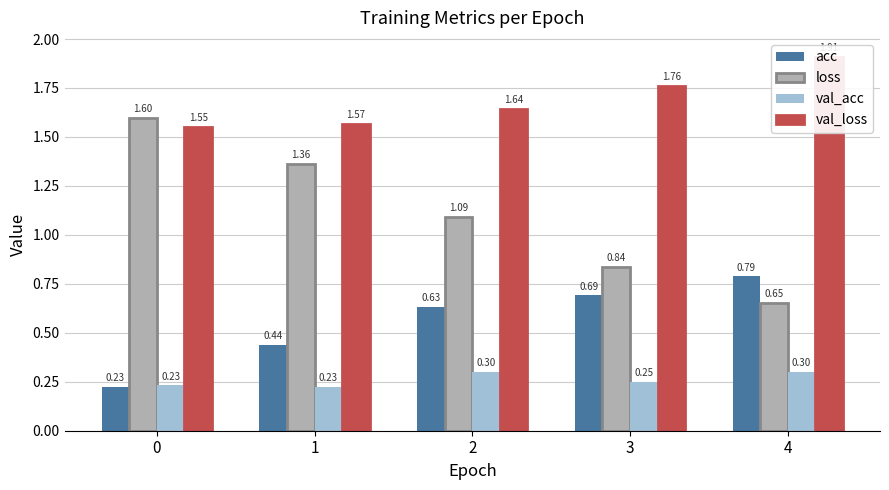

What is the difference between the highest and lowest values at 4?

1.6